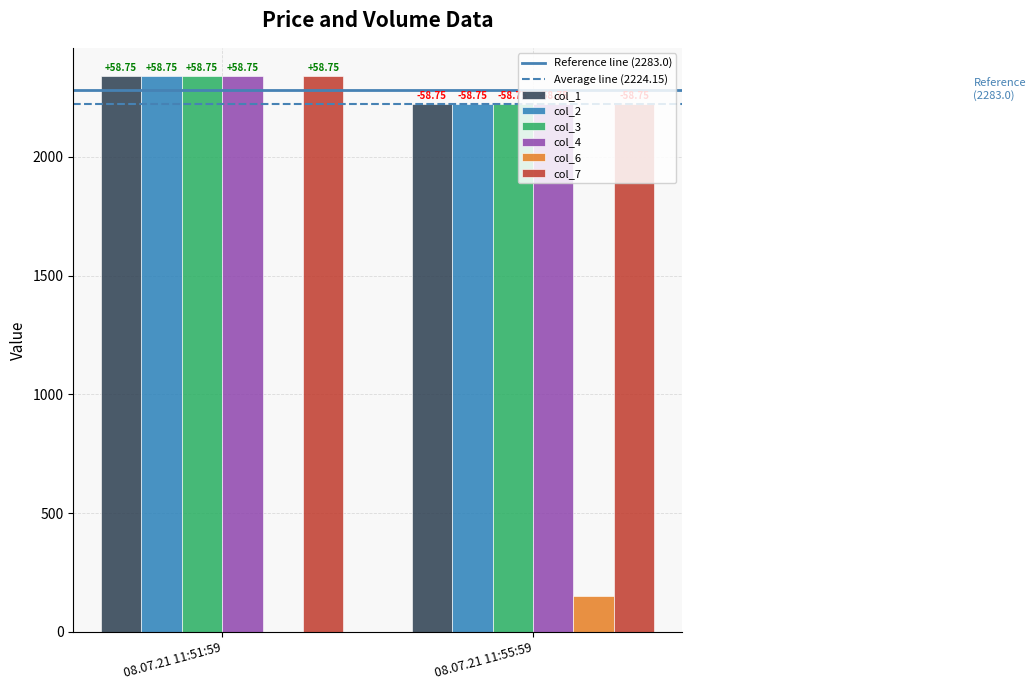

Are the bars horizontal?

No